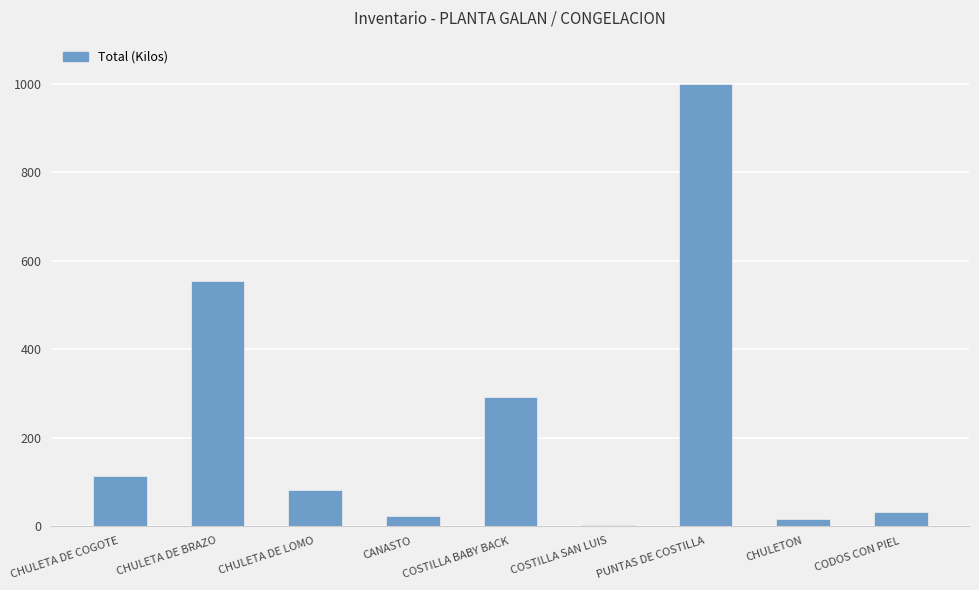

What is the sum of all values?

2111.1